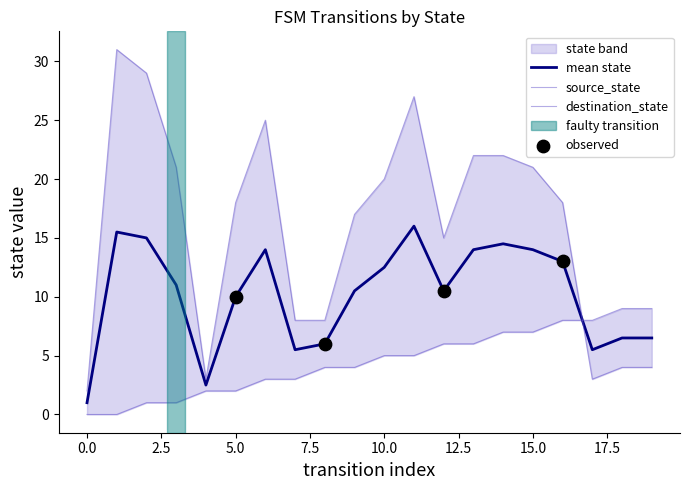

Is the value of destination_state at 11 greater than the value of source_state at 3?

Yes